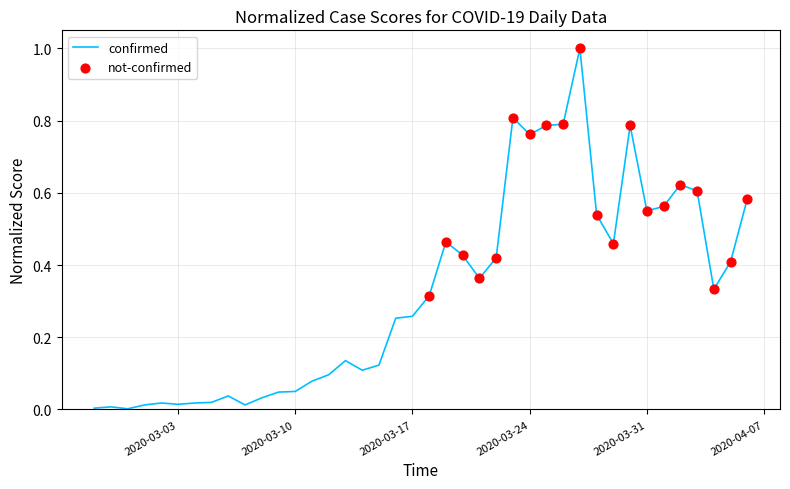

What is the difference between the maximum and minimum values?

1.0